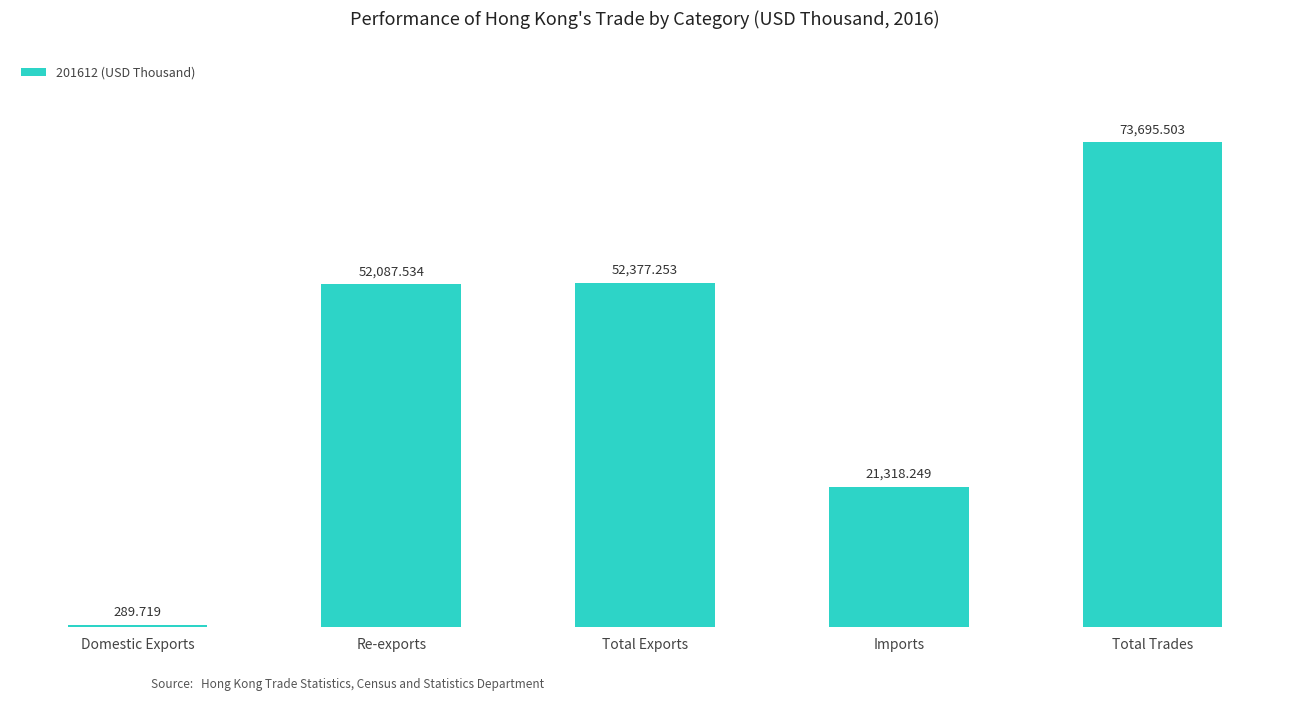

Reading right to left, transcribe all the data shown in this chart.

73695.5	21318.2	52377.3	52087.5	289.7